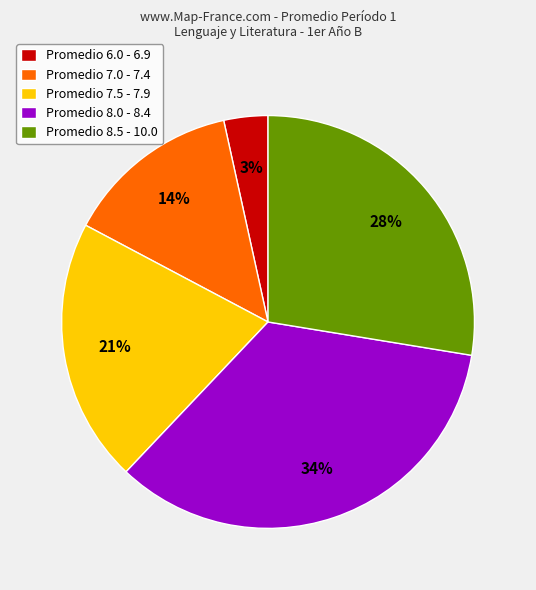

Is it true that Promedio 7.5 - 7.9 is 11% of the pie?

False